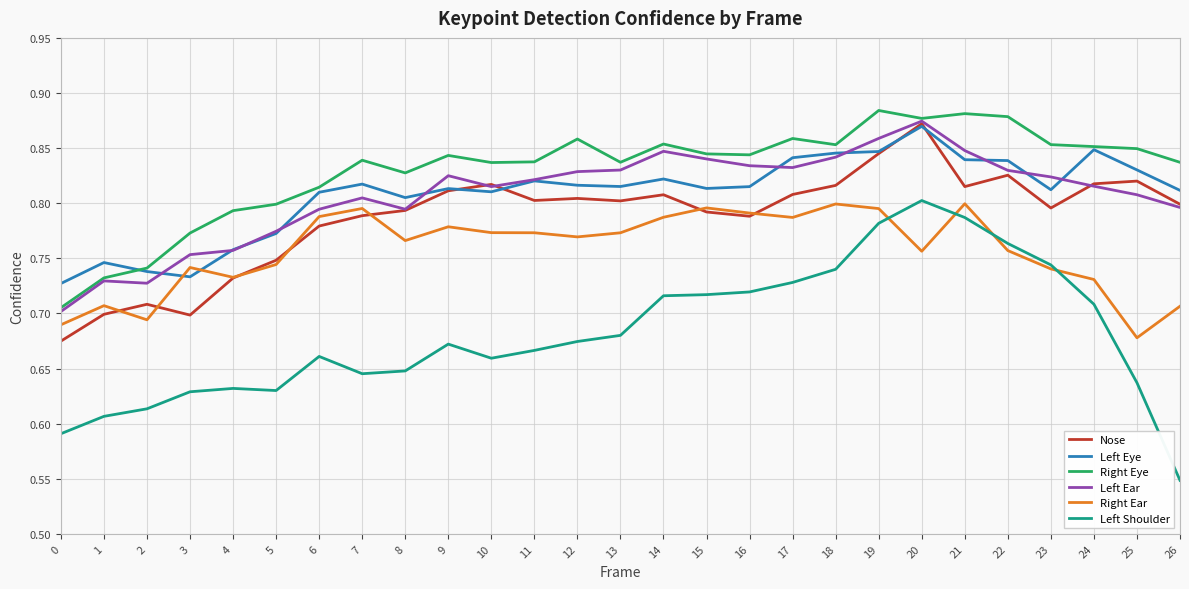

Which series has the widest spread of values?

Left Shoulder